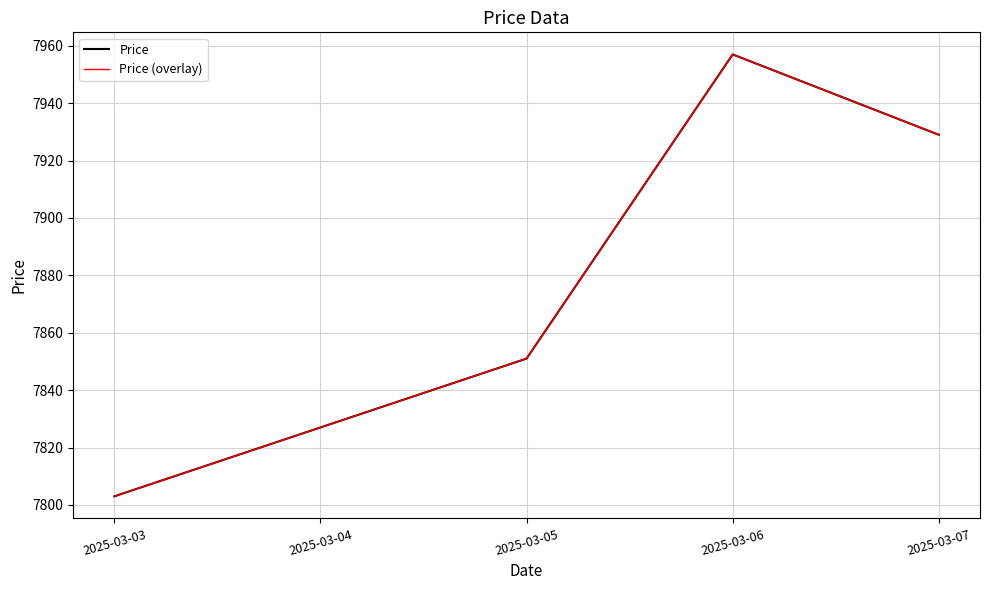

Does the chart display data point markers on the line(s)?

No